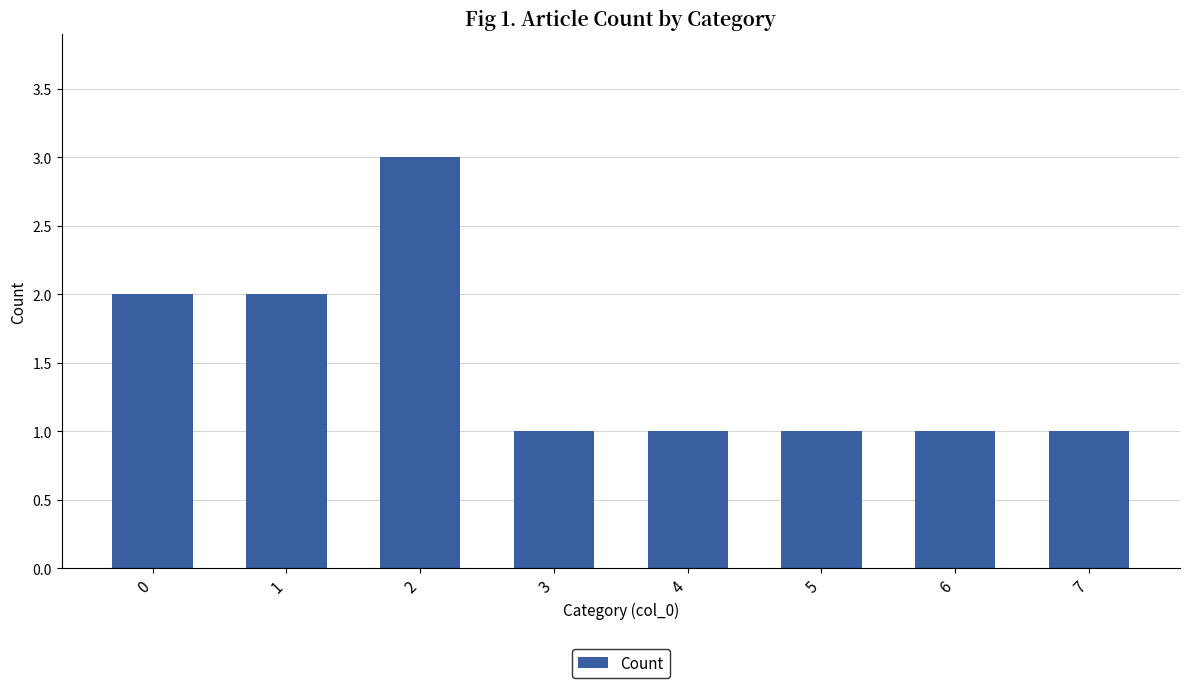

Is it true that the value at 4 is 2?

False